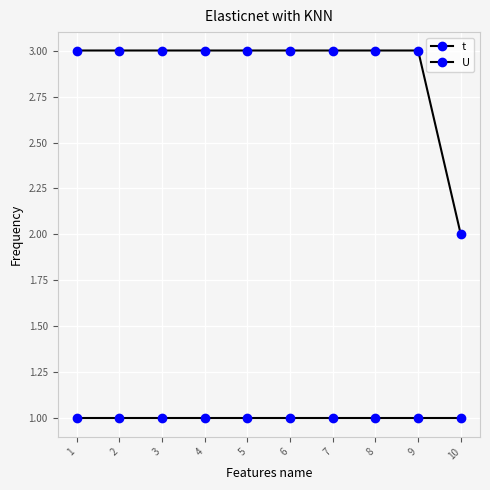

The U series shows 1 at 7. True or false?

True